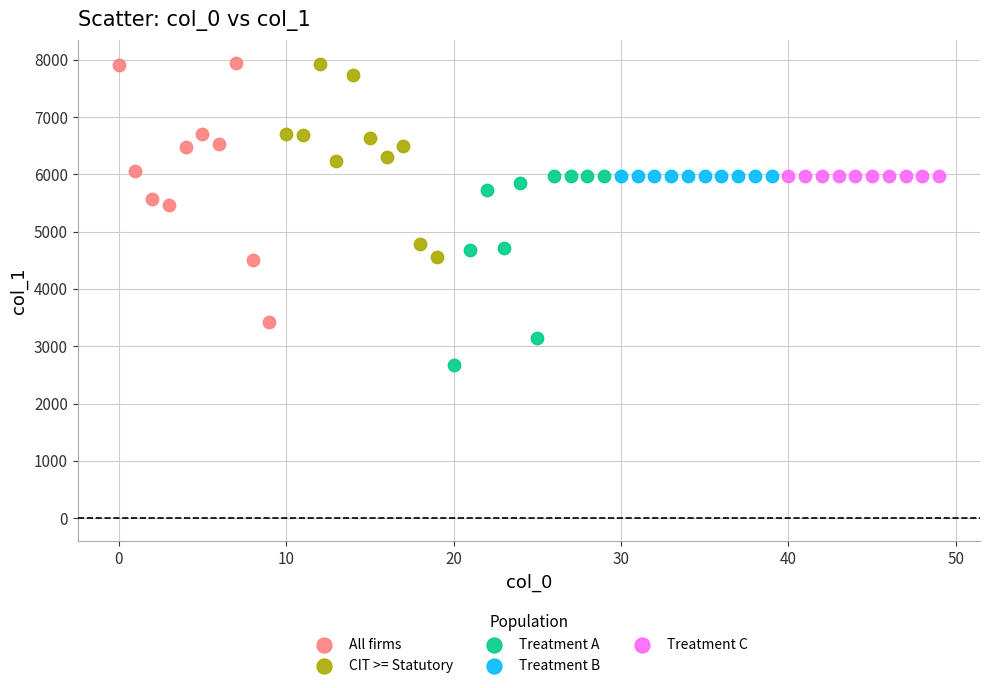

What are all the series names shown in the legend?

All firms, CIT >= Statutory, Treatment A, Treatment B, Treatment C